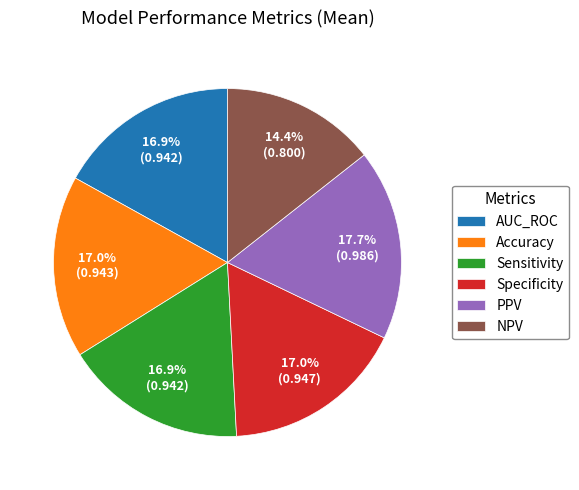

How much of the chart is everything except Sensitivity?

83.1%